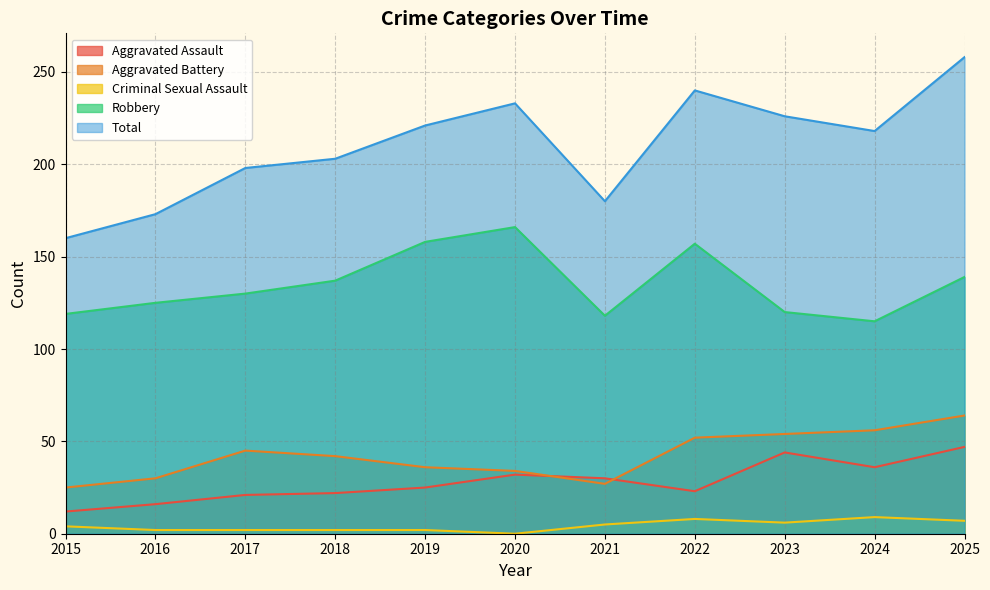

At which category does Total reach its first local peak?

2020